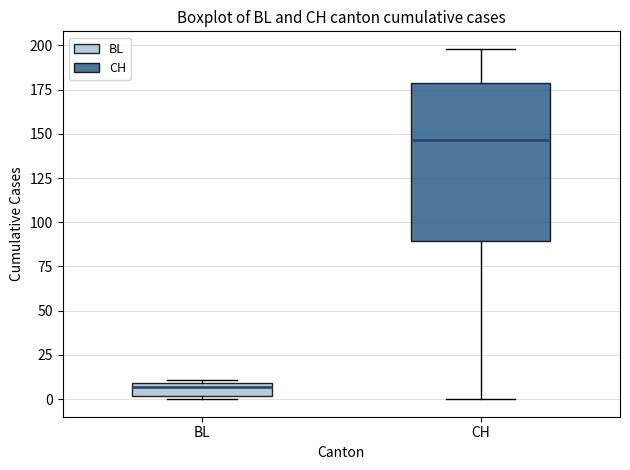

Comparing the boxes themselves (not the whiskers), which one is the tallest?

CH